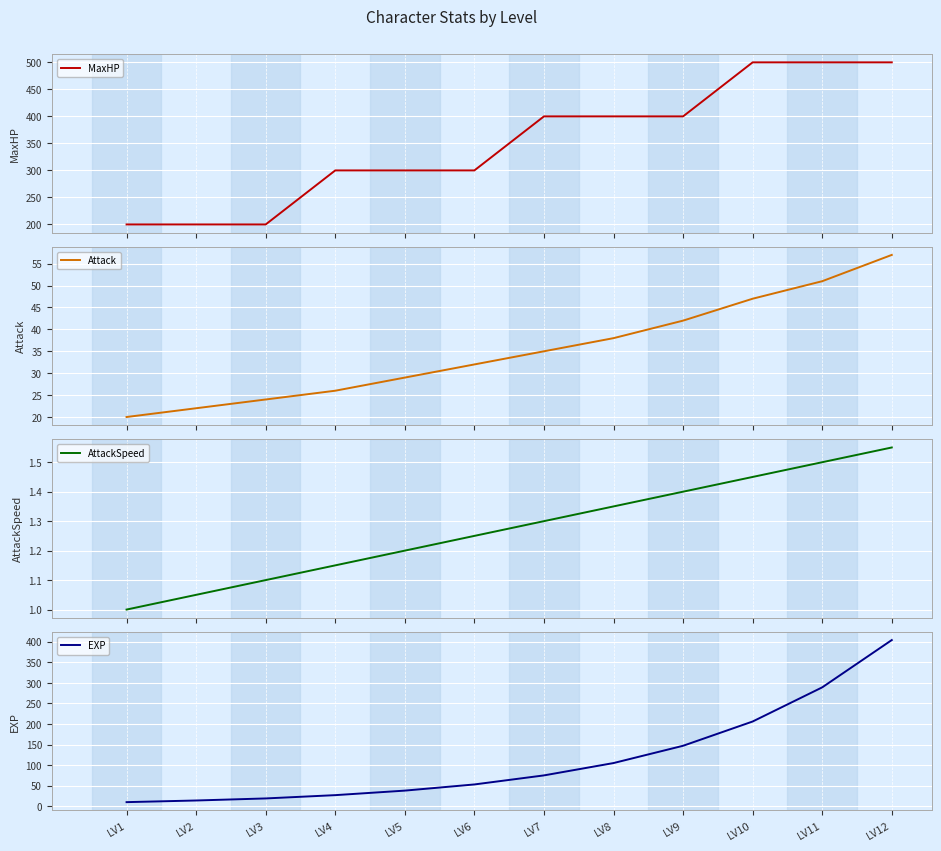

True or false: Attack and MaxHP cross at least once.

False